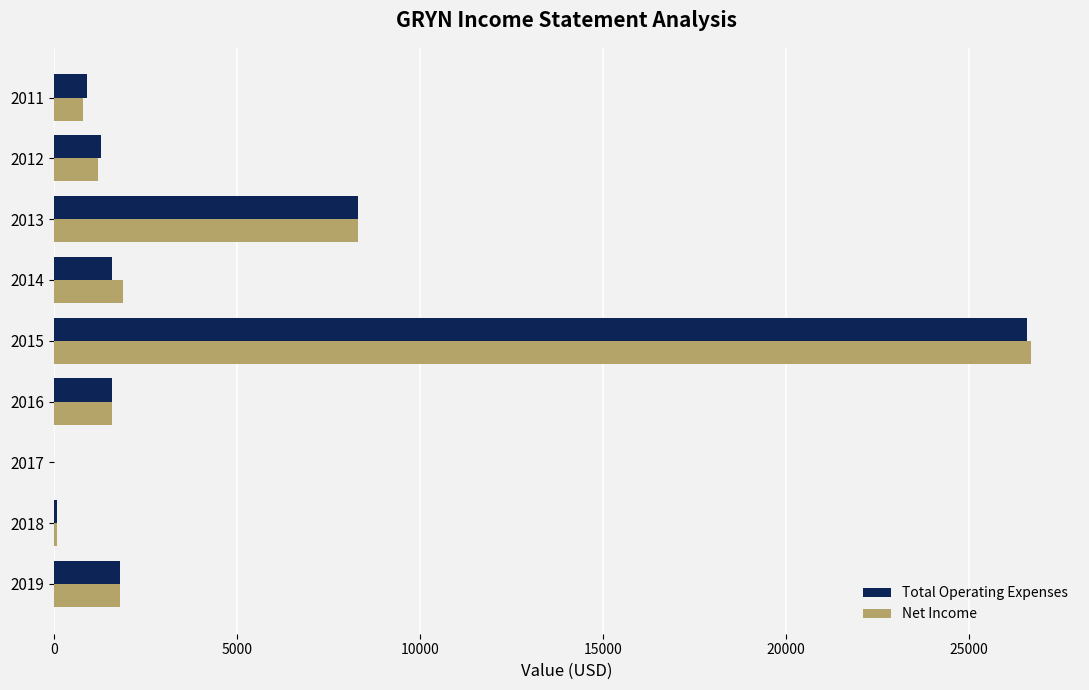

Count the number of data series in this chart.

2